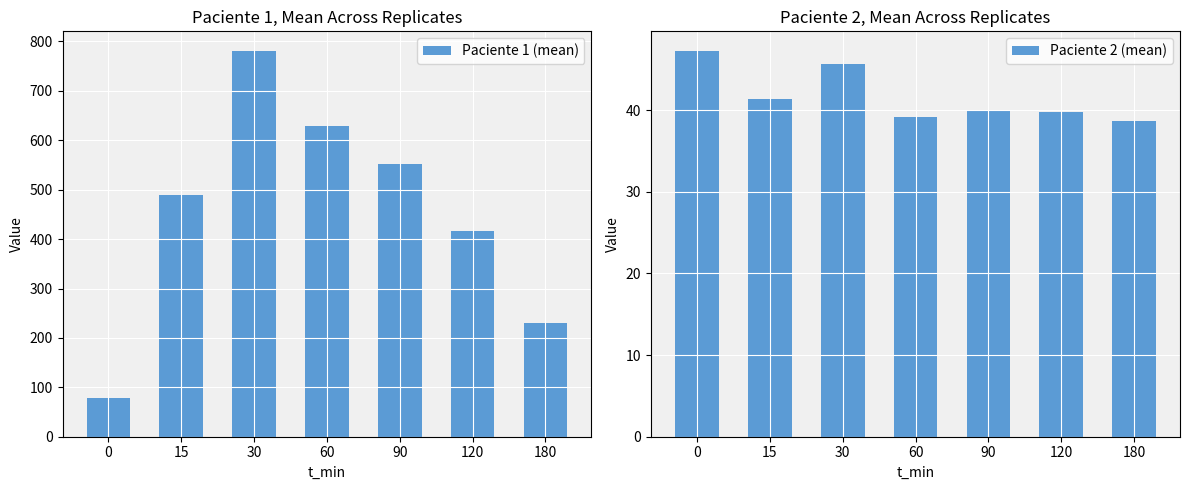

Rank the categories by Paciente 2 (mean) value from lowest to highest.

180, 60, 120, 90, 15, 30, 0